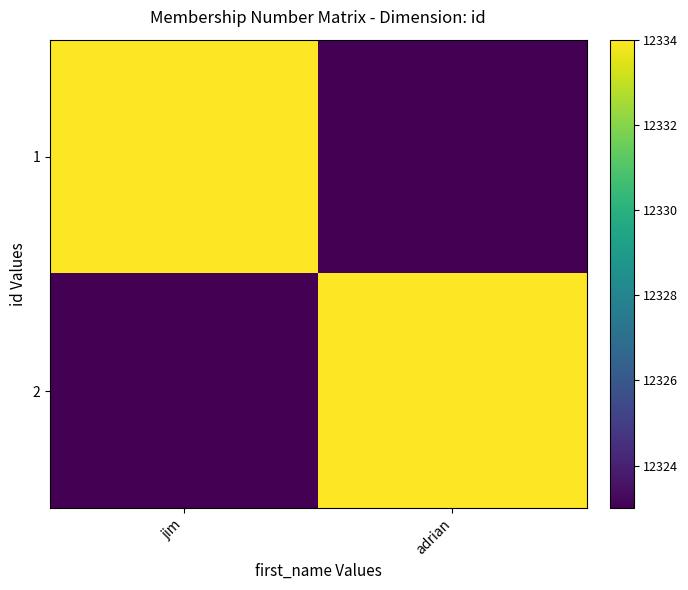

Reading right to left, what are all the values shown in this chart?

1: adrian=12323	jim=12334
2: adrian=12334	jim=12323